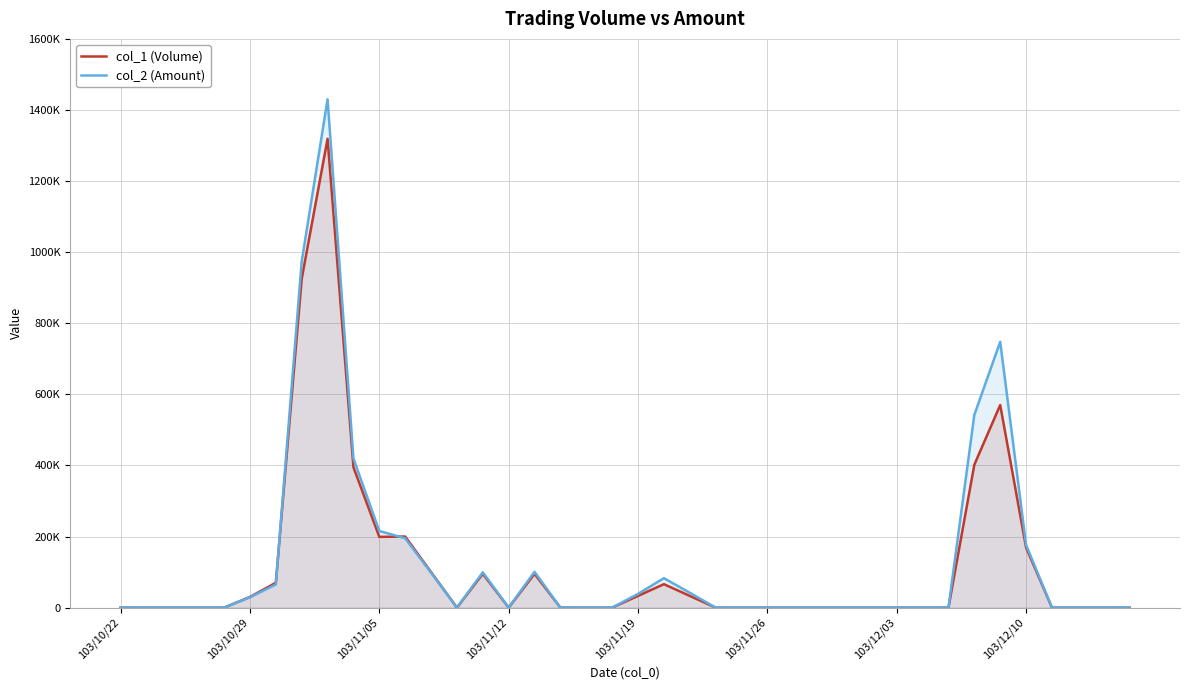

True or false: col_1 (Volume) has a value of -466950 at 28.

False